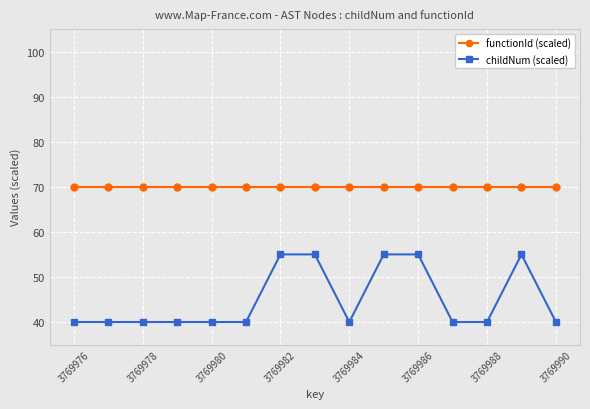

What is the value of the childNum (scaled) point at the 7th from the left?

55